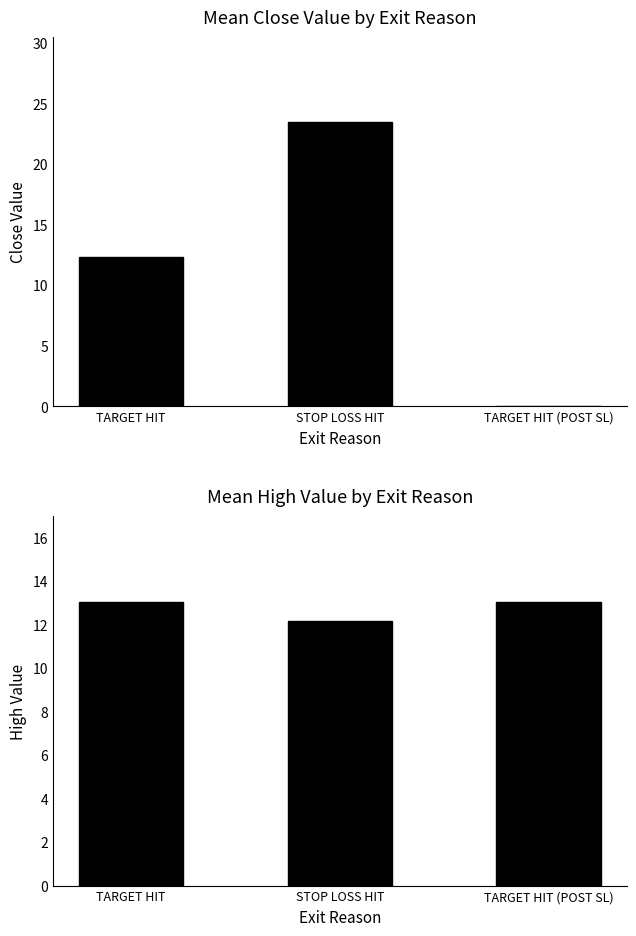

At which category is the sum across all series the highest?

STOP LOSS HIT